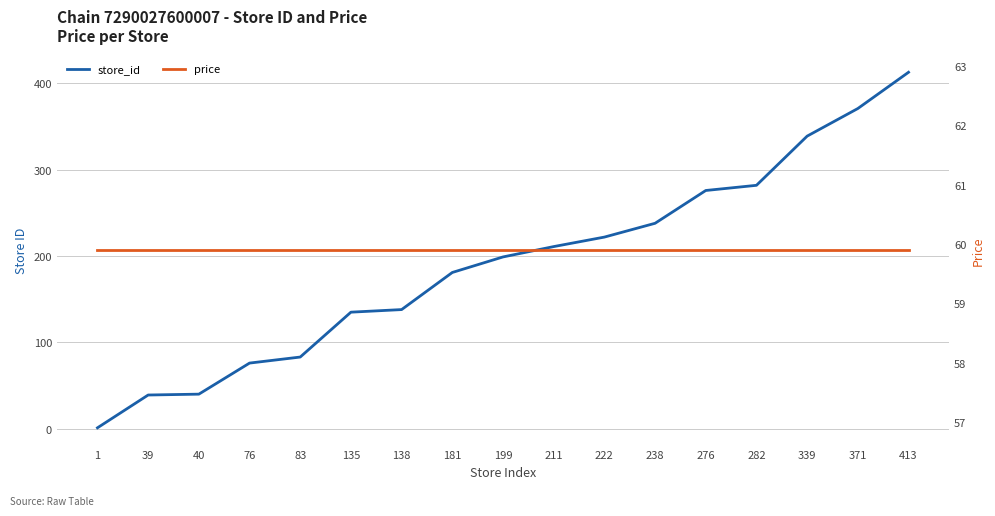

At how many categories does at least one series exceed 51?

17